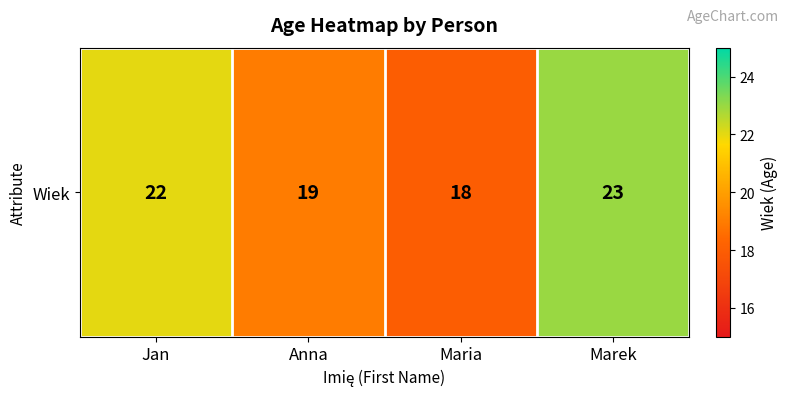

True or false: the data shows 23 at Marek.

True